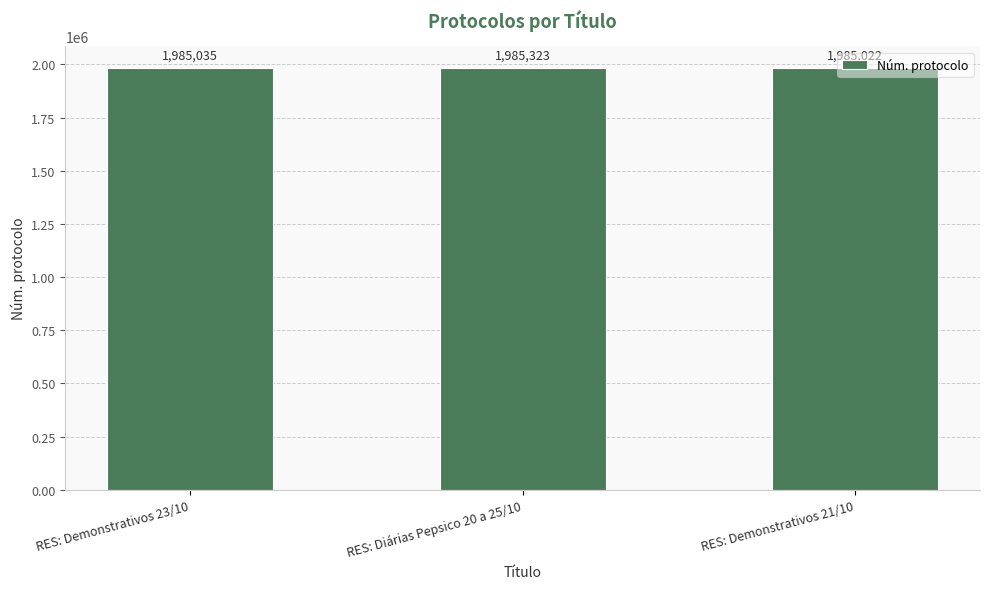

What is the difference between the maximum and minimum values?

301